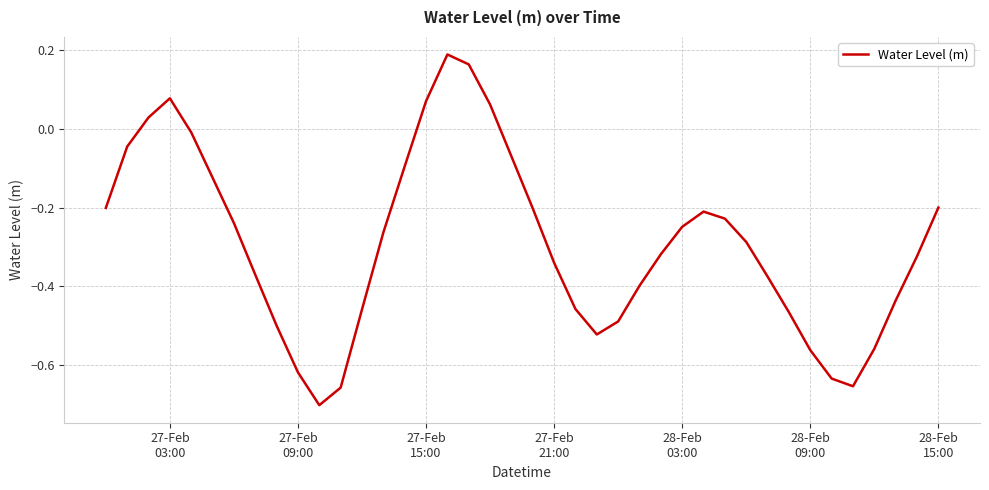

What is the difference between the maximum and minimum values?

0.9